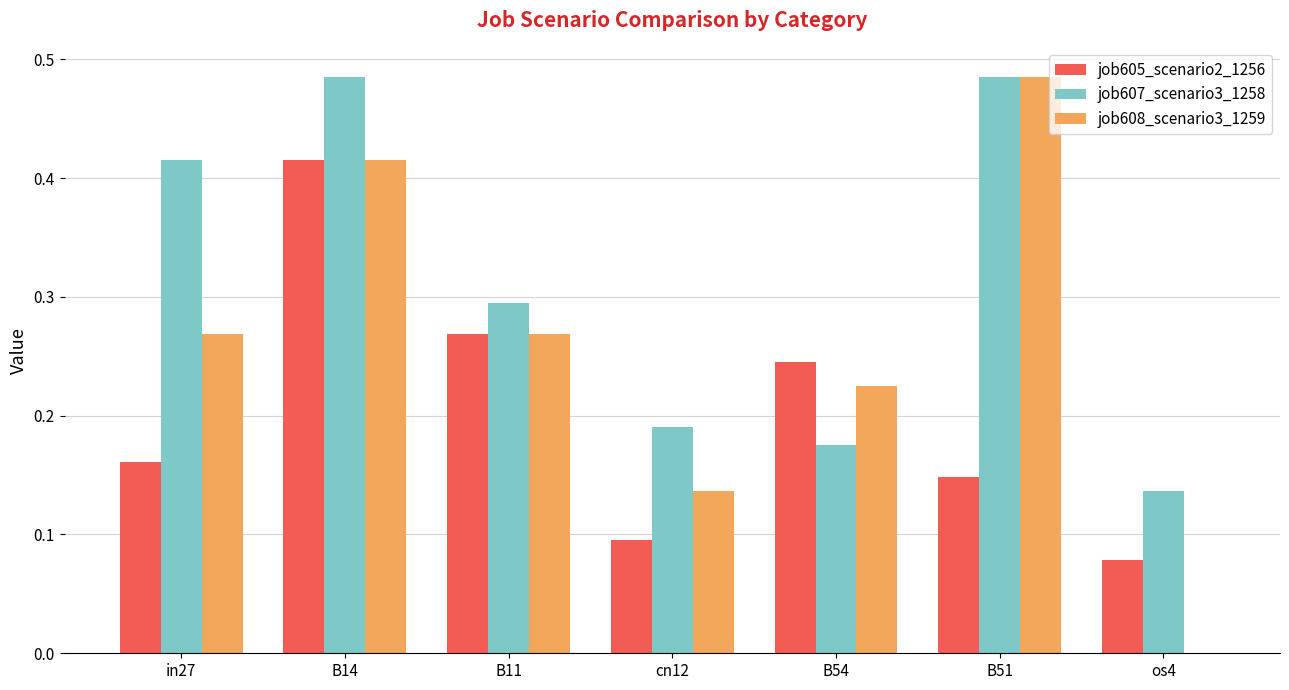

At which category is the sum across all series the highest?

B14